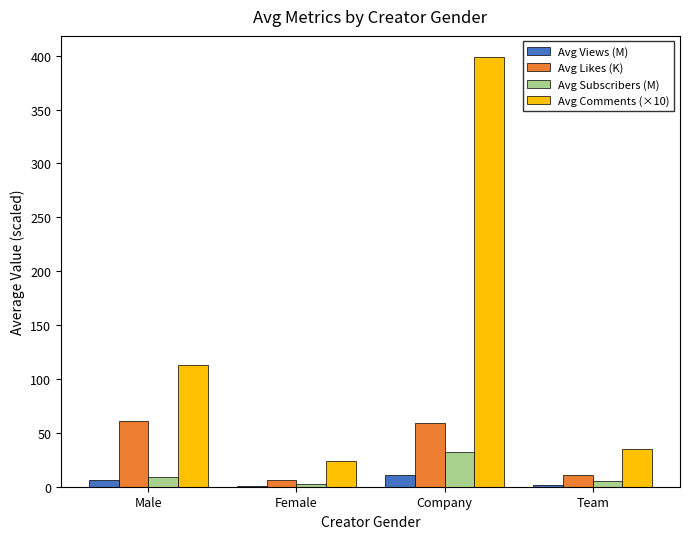

What is the average value of the Avg Comments (×10) series?

142.5